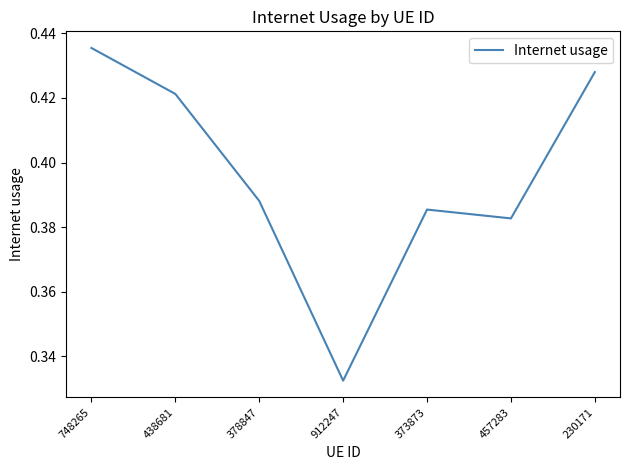

True or false: the data has more than 0 interior local peaks.

True